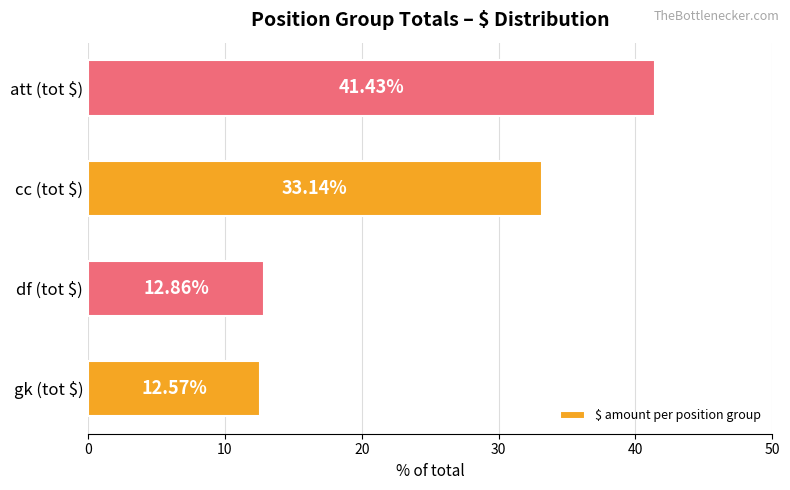

Where is the data nearest to the value 27?

cc (tot $)